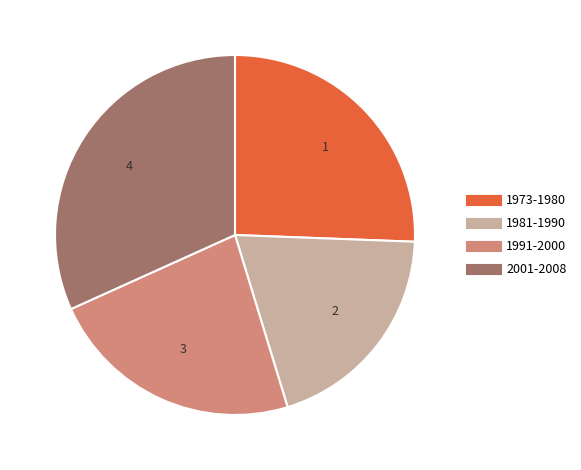

Does any single category account for the majority?

No